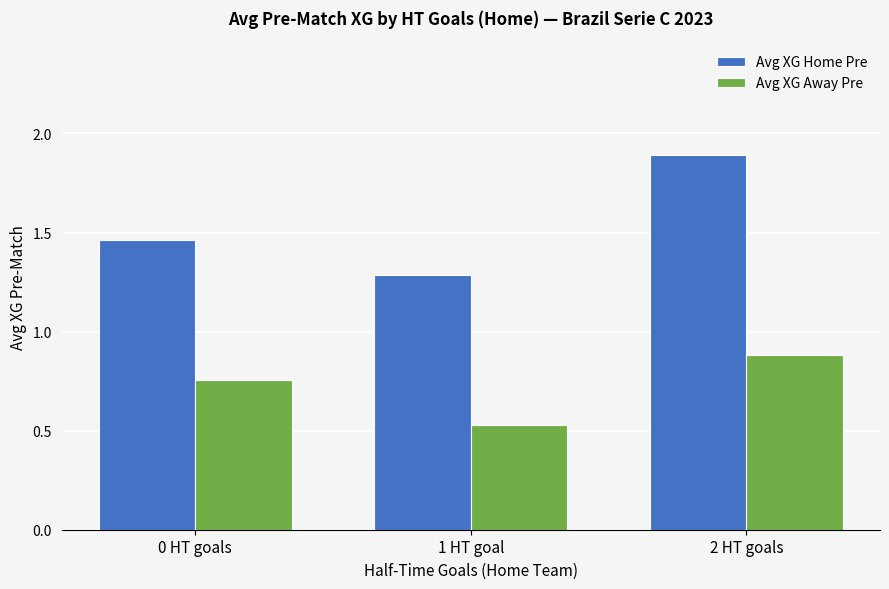

The value of Avg XG Home Pre at 1 HT goal is 1.3. True or false?

True